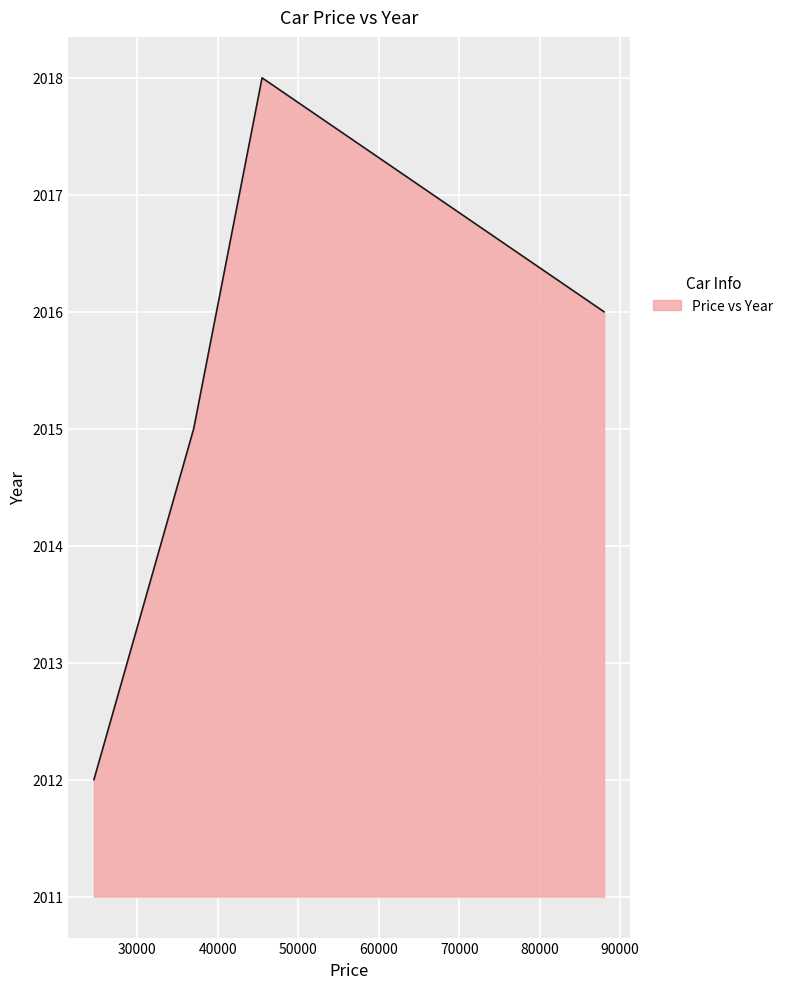

How many values are between 2015 and 2018?

3